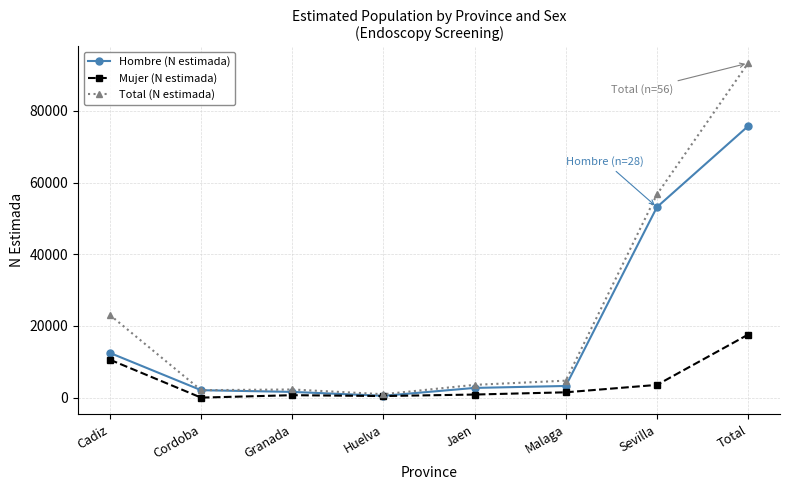

Where is Total (N estimada) nearest to the value 47136?

Sevilla